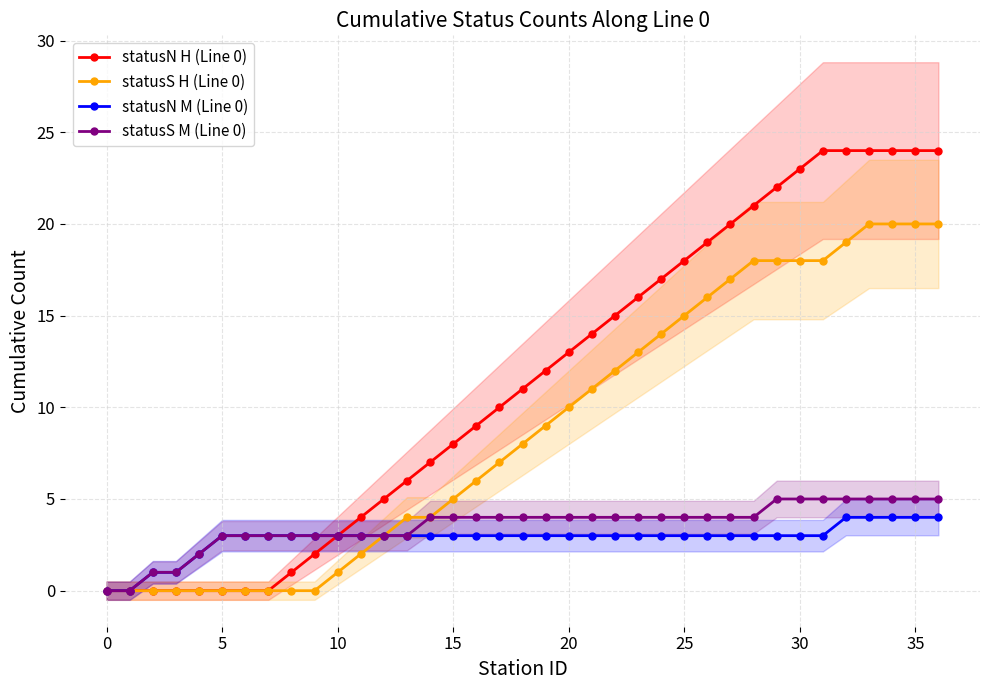

Rank the series by their maximum value, from lowest to highest.

statusN M (Line 0), statusS M (Line 0), statusS H (Line 0), statusN H (Line 0)